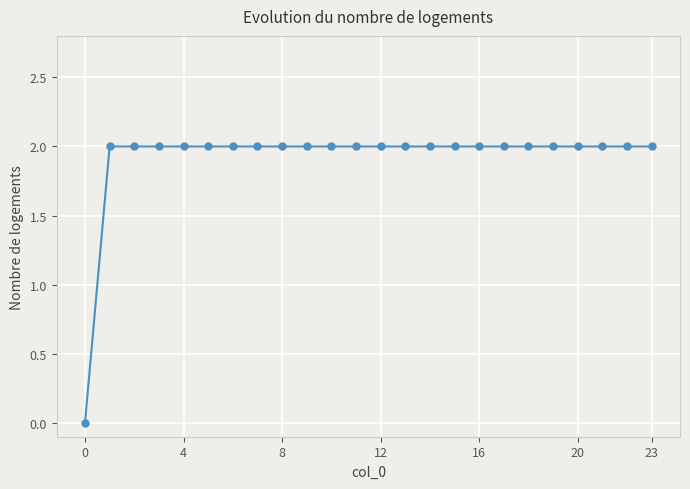

What is the sum of all values?

46